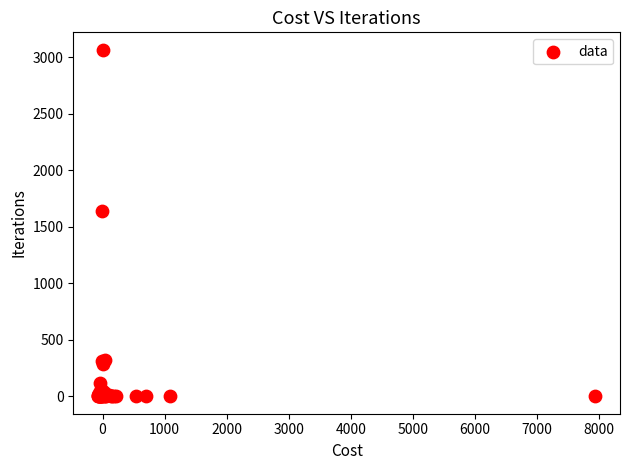

What Y value in the scatter plot is closest to 1532?

1642.4